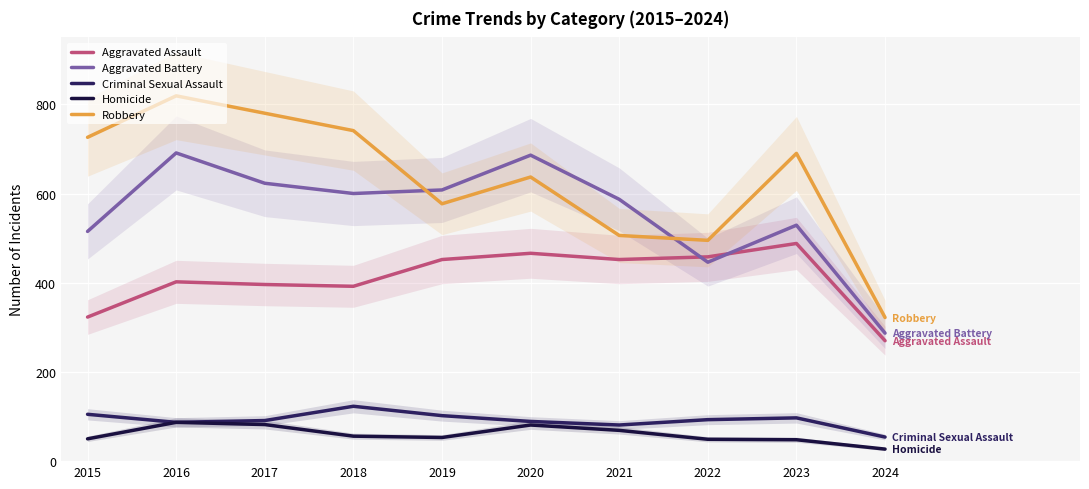

What is the approximate value of Homicide at 2018, to the nearest 10?

60